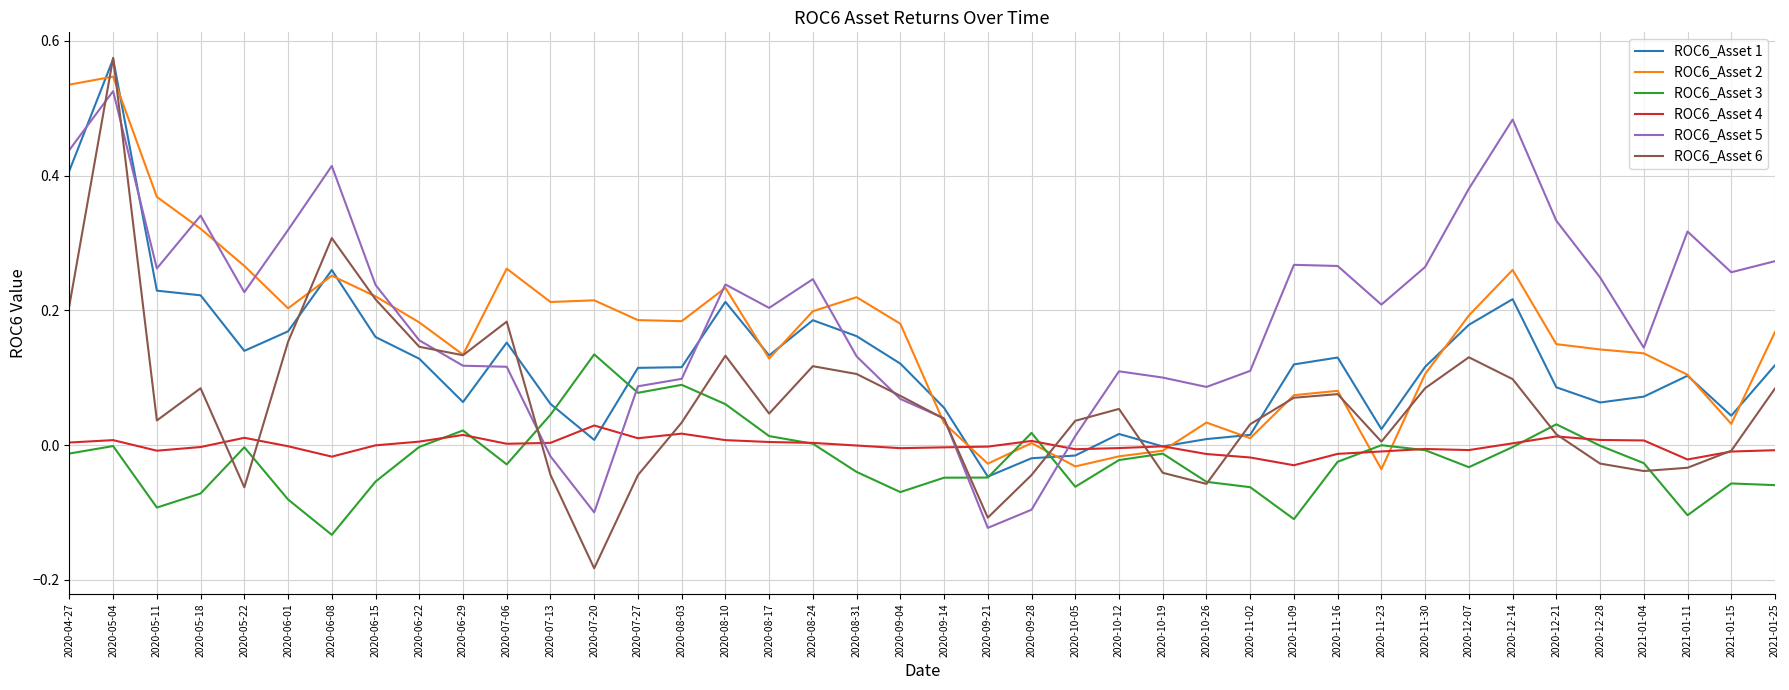

Which category has the highest value in the ROC6_Asset 4 series?

2020-07-20